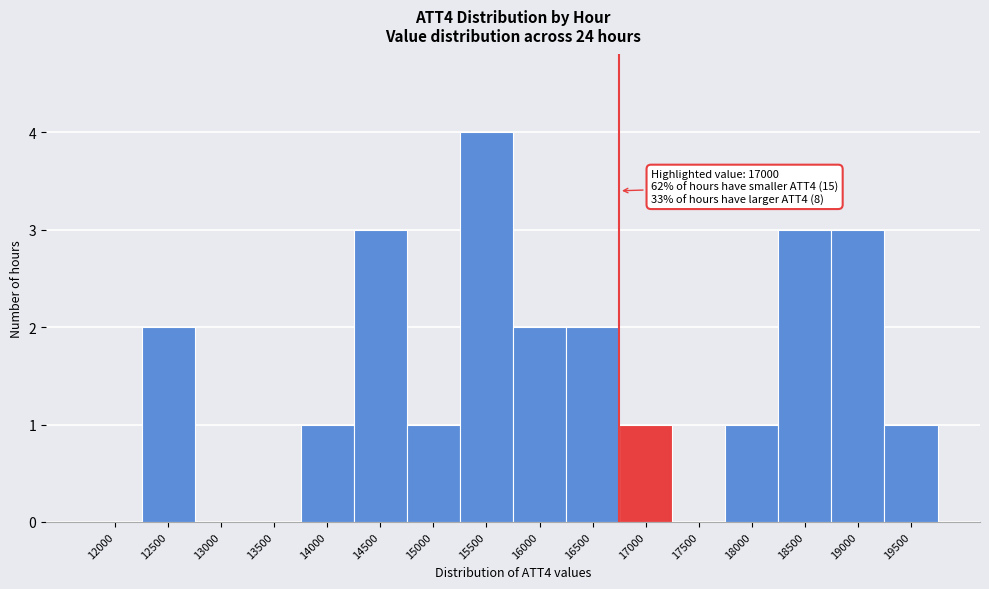

Reading left to right, extract all data points from this chart.

12000=0	12500=2	13000=0	13500=0	14000=1	14500=3	15000=1	15500=4	16000=2	16500=2	17000=1	17500=0	18000=1	18500=3	19000=3	19500=1